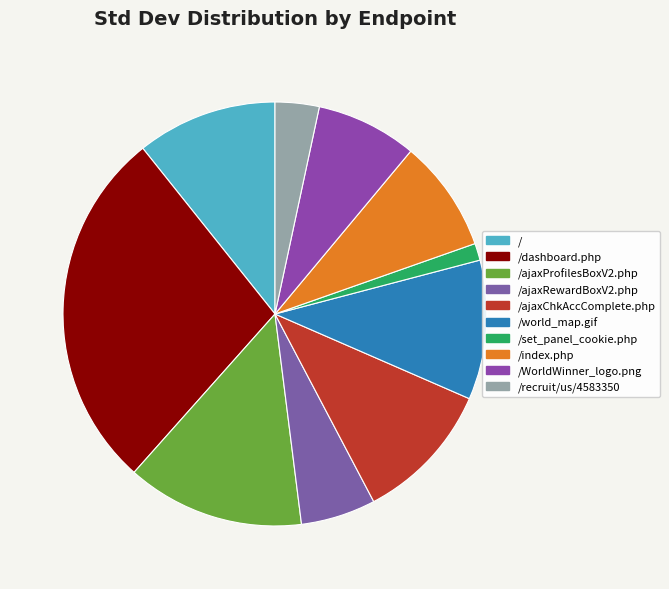

Count the number of slices in the pie.

10